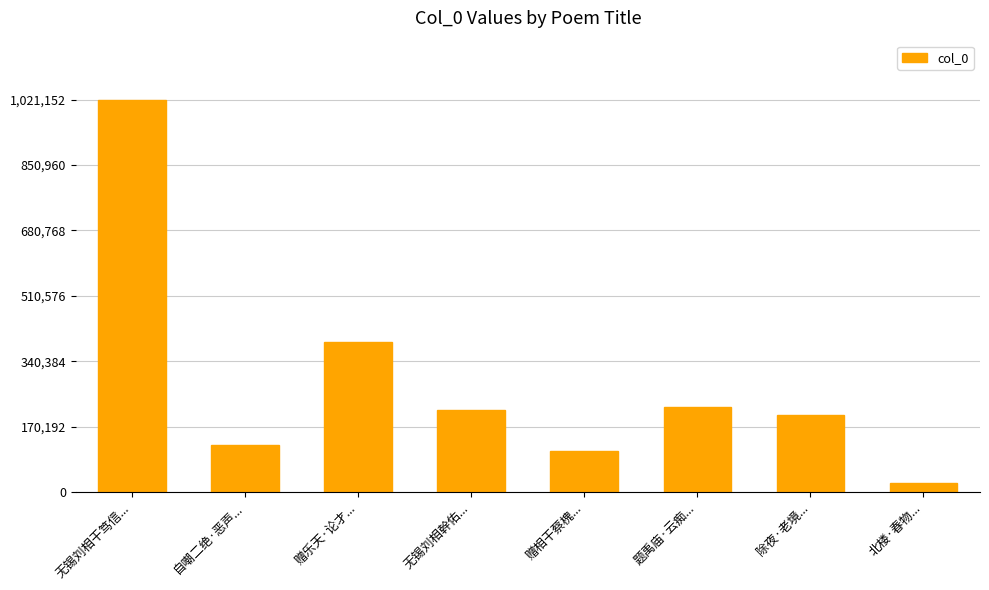

What is the label of the 8th bar from the right?

无锡刘相干笃信...